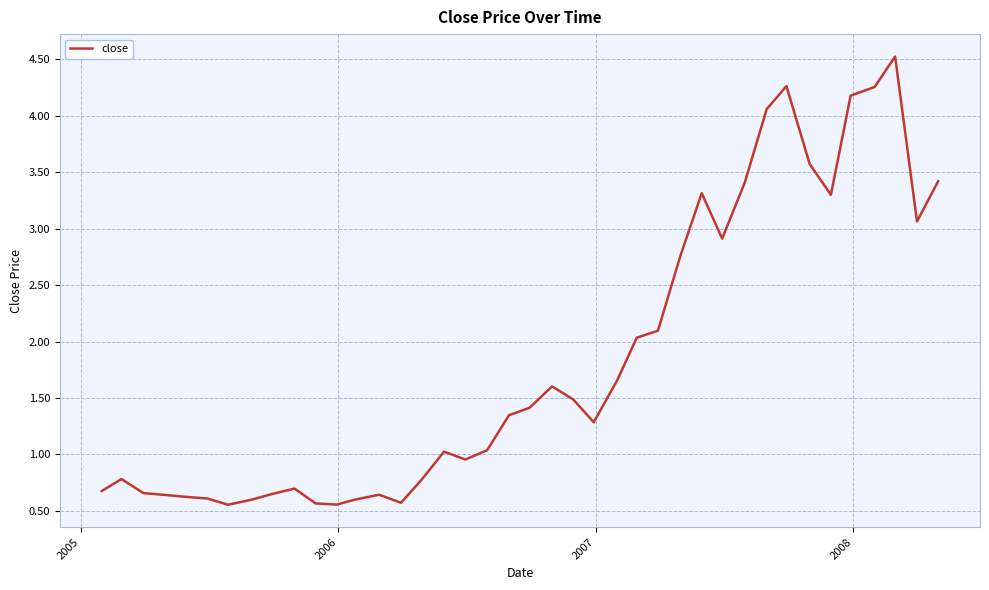

What is the greatest value displayed?

4.5